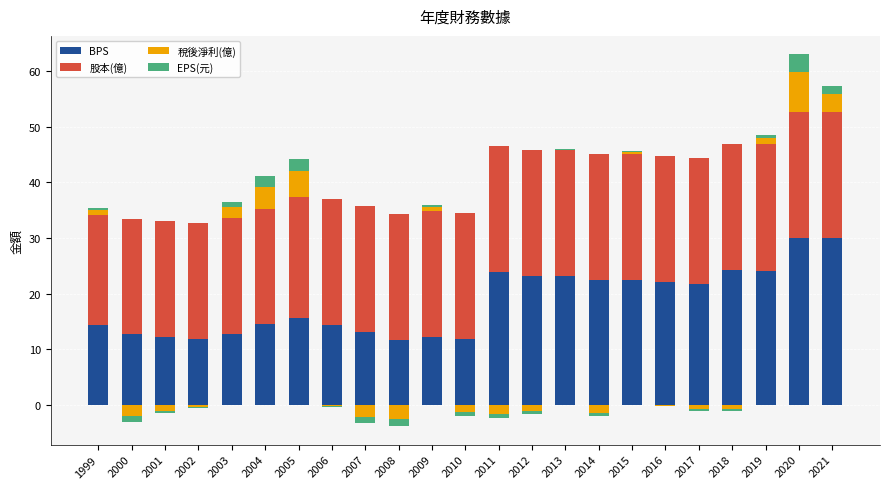

At how many categories does at least one series exceed 18?

23